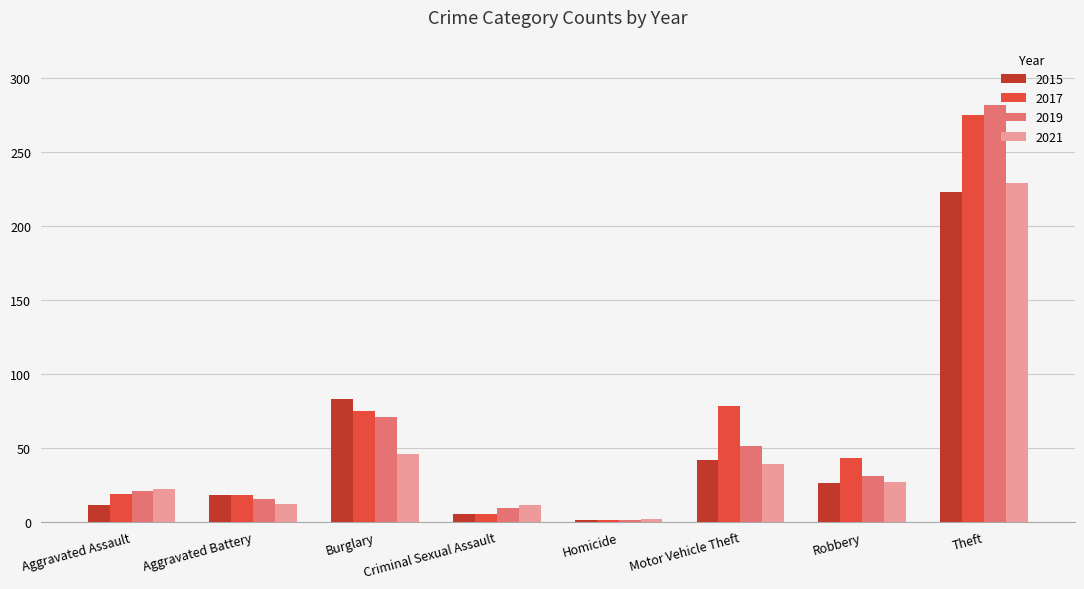

At which label is 2021 closest to 115?

Burglary